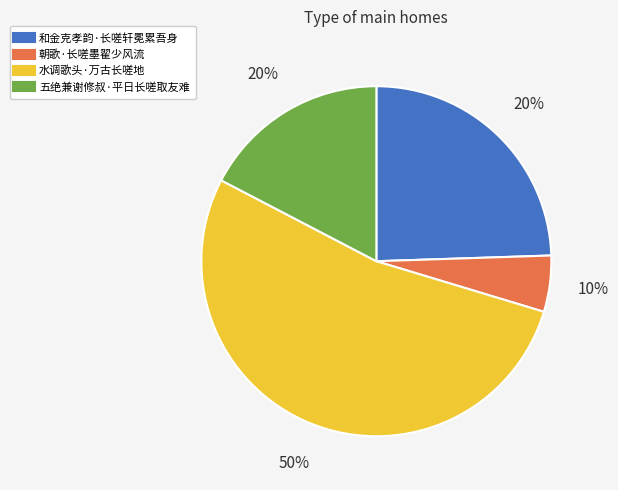

What is the largest slice in the pie chart?

水调歌头·万古长嗟地